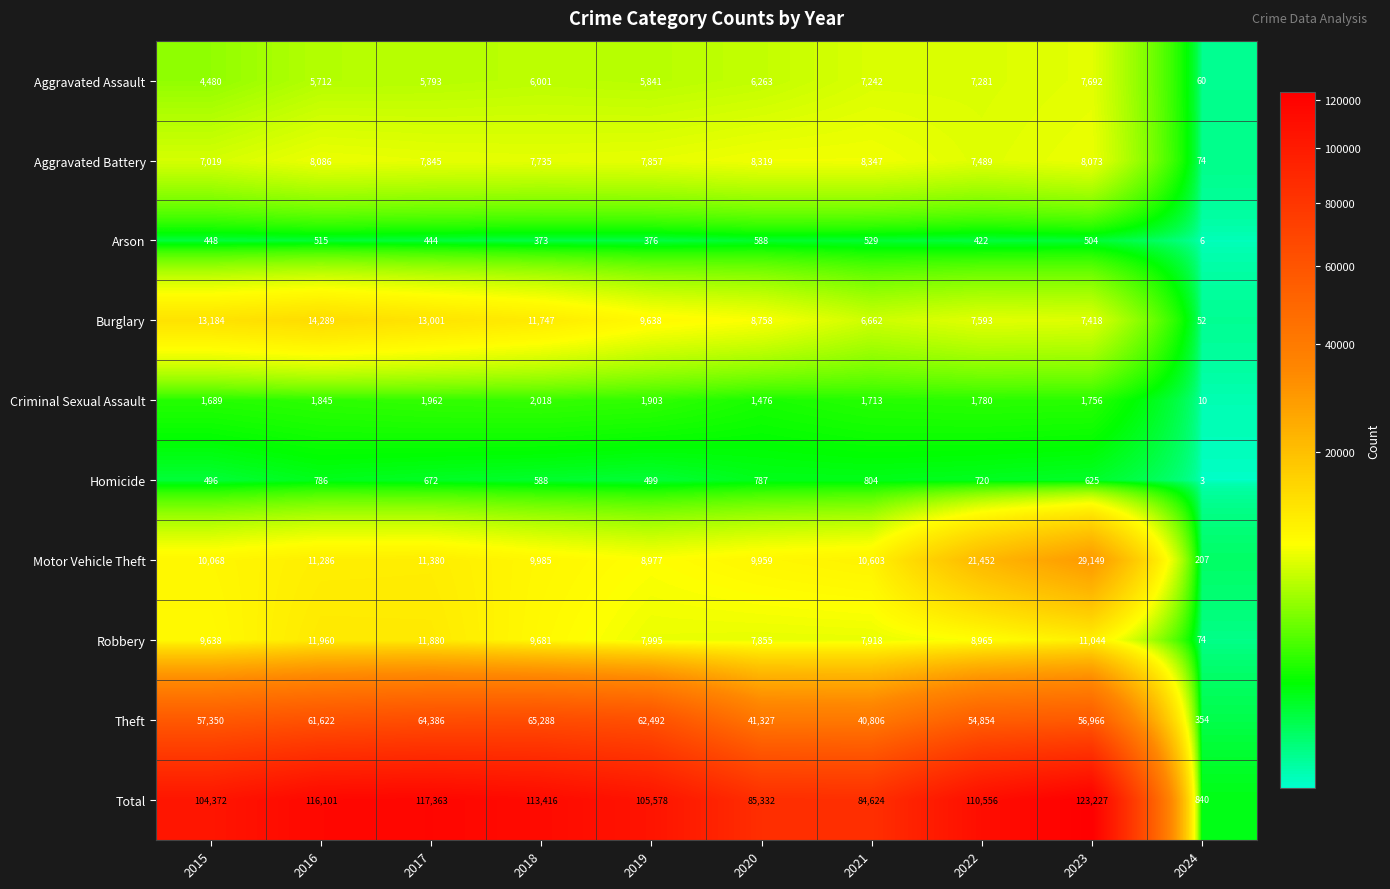

Rank the series at 2019 from lowest to highest value.

Arson, Homicide, Criminal Sexual Assault, Aggravated Assault, Aggravated Battery, Robbery, Motor Vehicle Theft, Burglary, Theft, Total